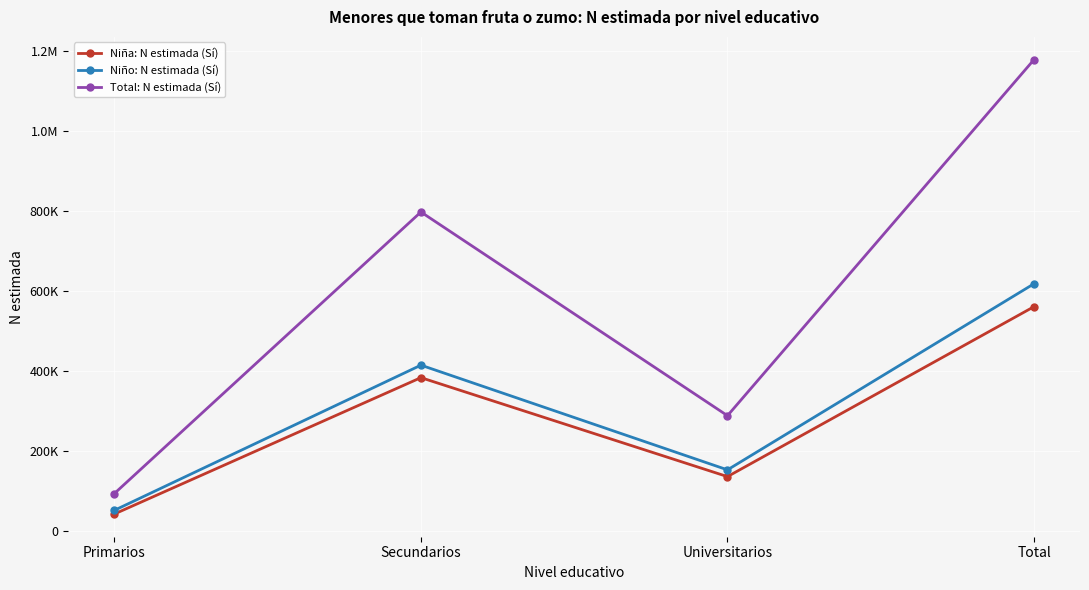

Which series changed the most between Primarios and Secundarios?

Total: N estimada (Sí)